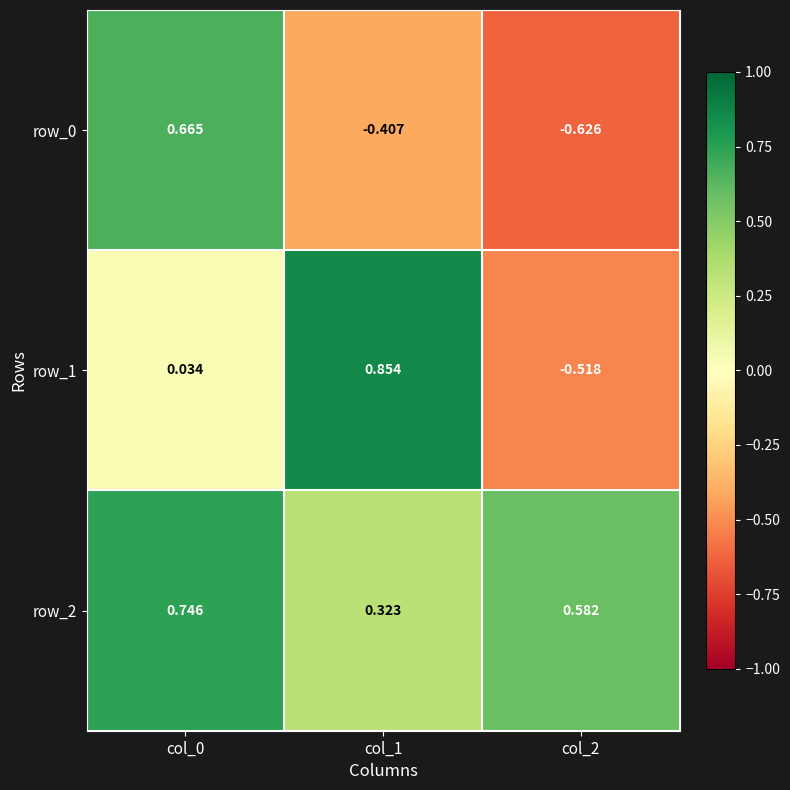

How many values in row_1 are below zero?

1